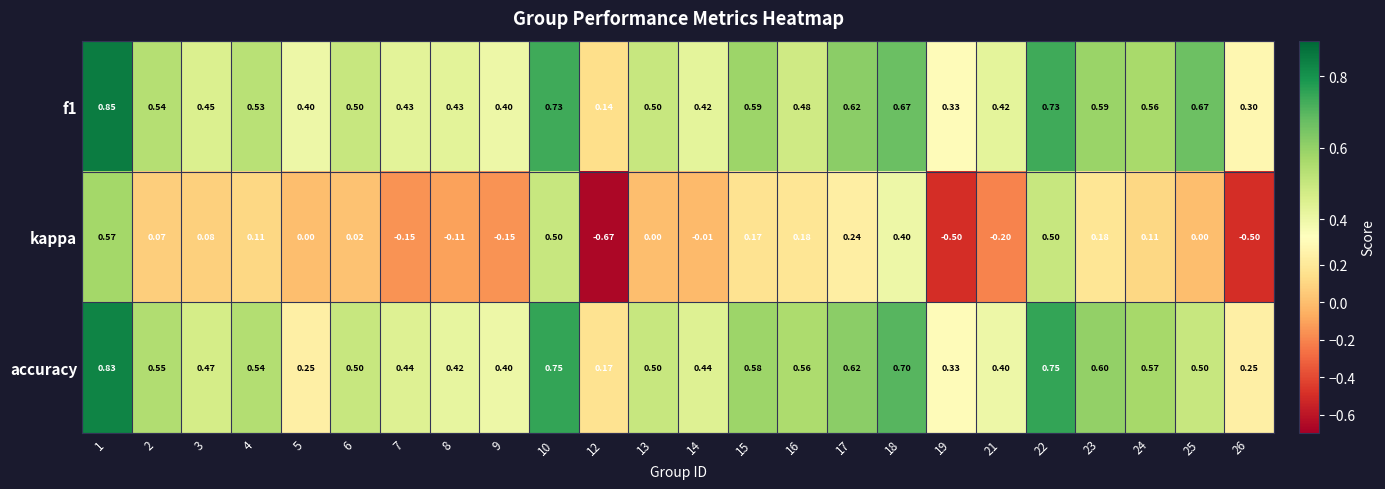

Which series changed the most between 1 and 14?

kappa